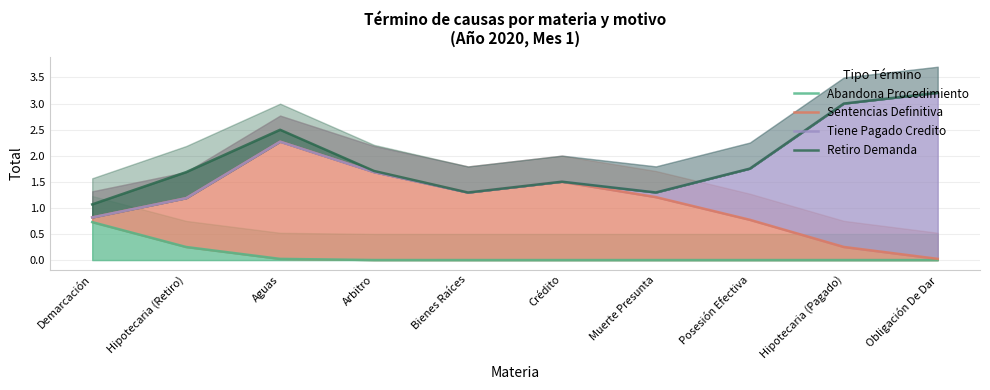

In Retiro Demanda, how many points are higher than both neighbors (excluding endpoints)?

2